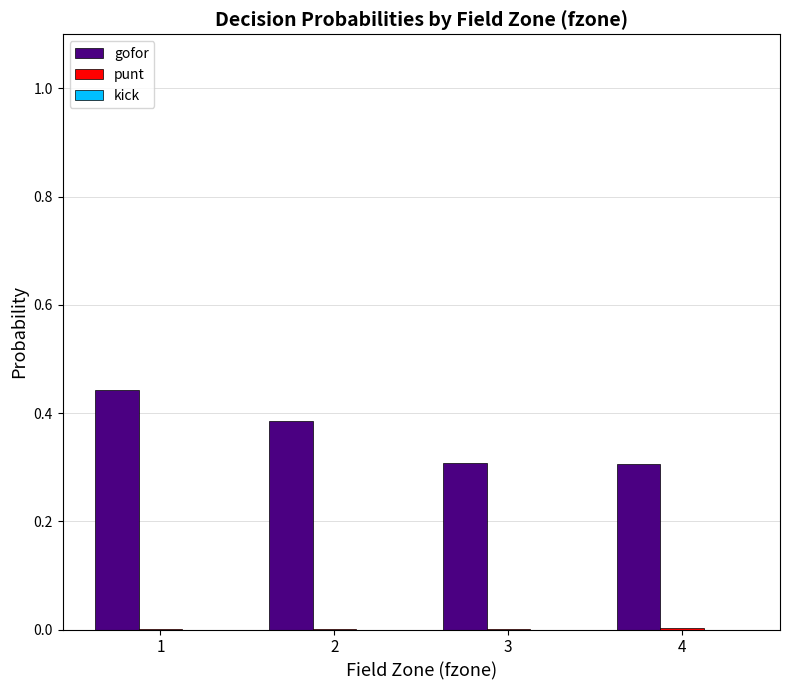

The gofor series shows 0.5 at 3. True or false?

False